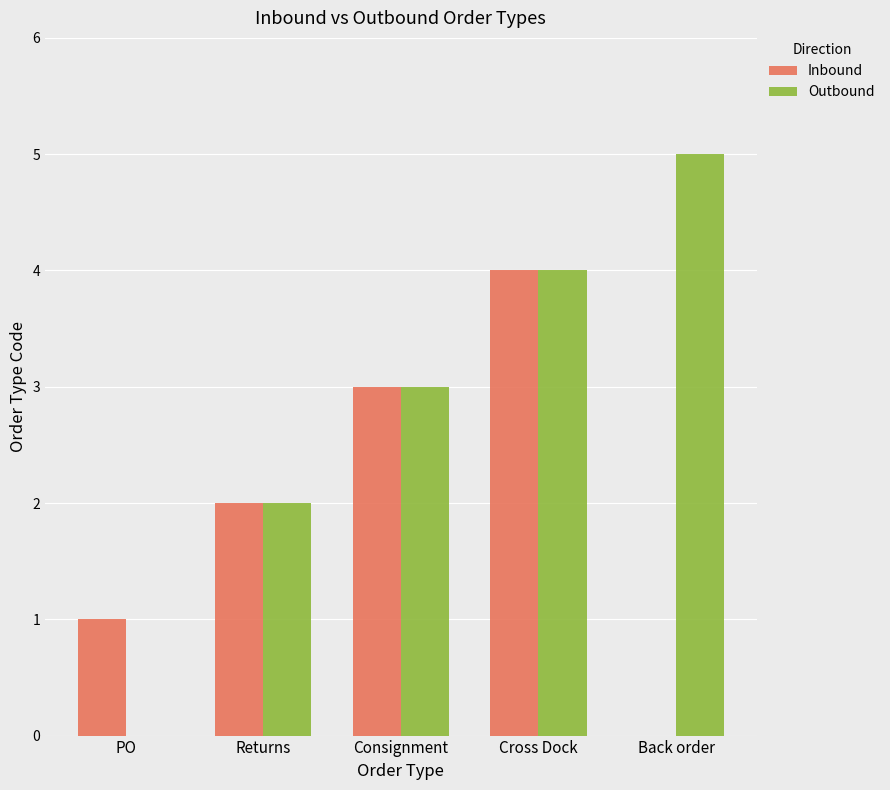

Reading left to right, what are all the values shown in this chart?

Inbound: 1	2	3	4	0
Outbound: 0	2	3	4	5